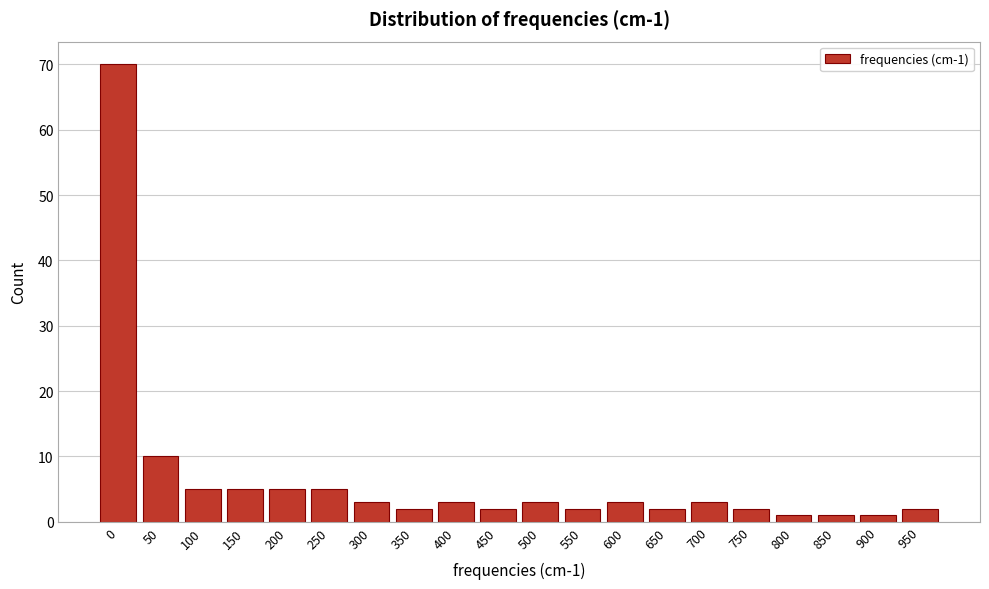

Reading left to right, extract all data points from this chart.

70	10	5	5	5	5	3	2	3	2	3	2	3	2	3	2	1	1	1	2